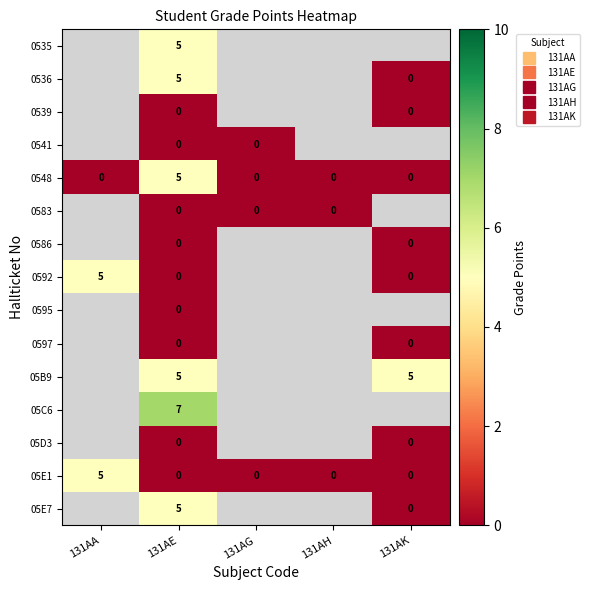

True or false: 0592 has a value of 1.4 at 131AA.

False